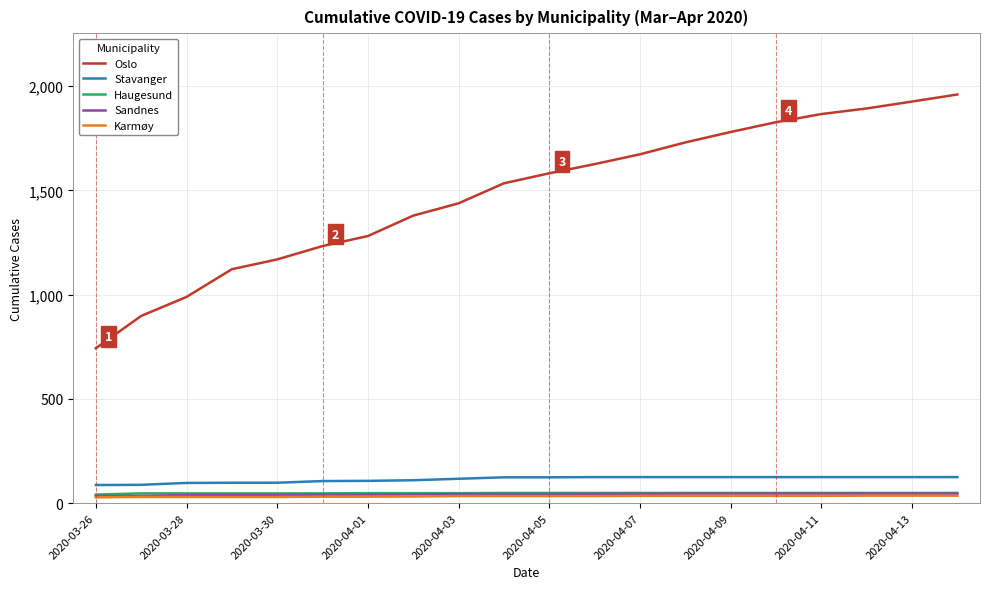

What is the sum of all Oslo values?

29649